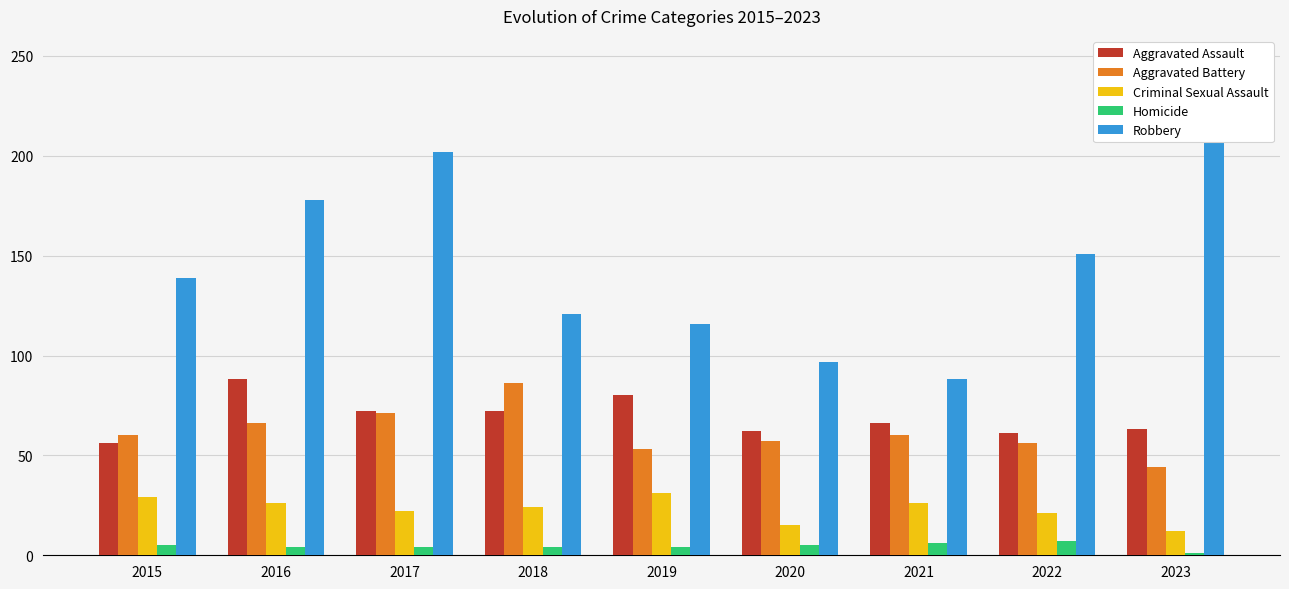

At which label does Aggravated Assault reach its minimum?

2015